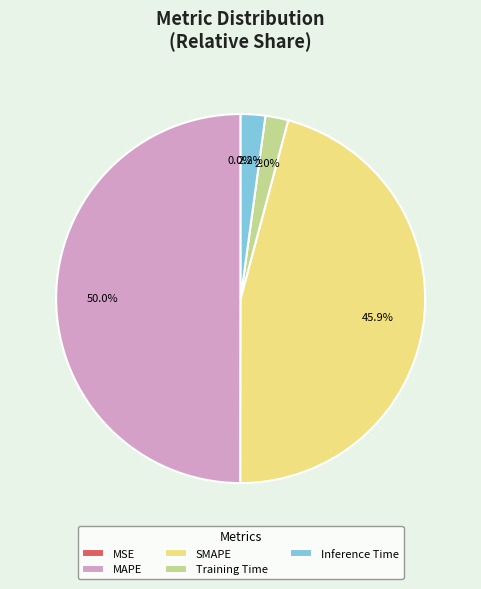

What is the ratio of the value at SMAPE to the value at MAPE?

0.9